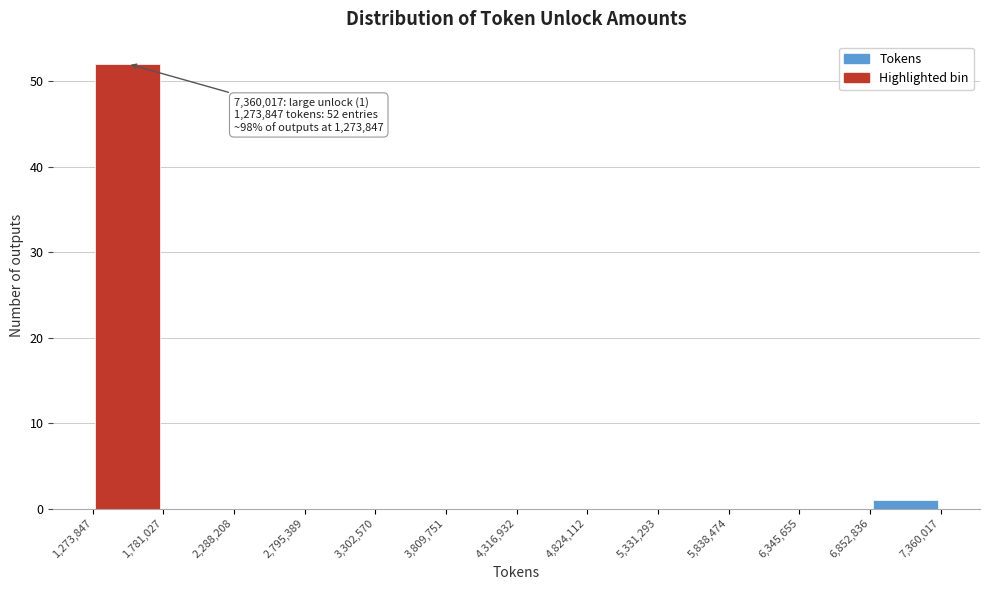

Over which range of the x-axis is the bar tallest?

1,273,847 to 1,781,027